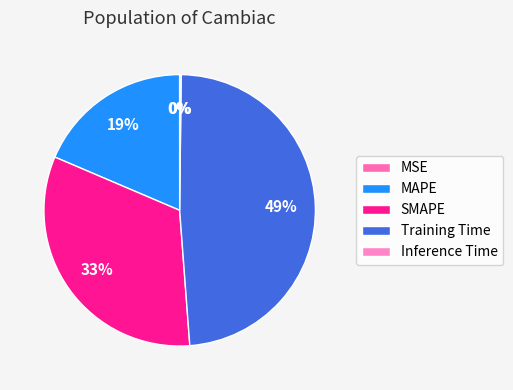

To the nearest percent, what is the combined percentage of Training Time and Inference Time?

49%